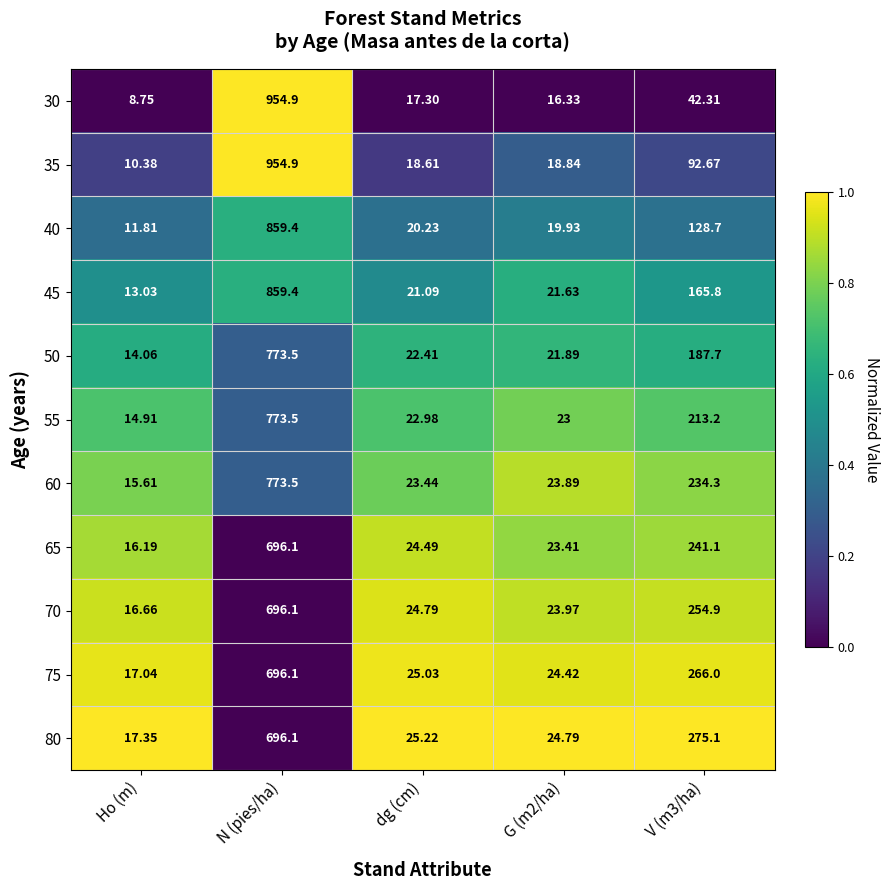

Rank the series at dg (cm) from lowest to highest value.

30, 35, 40, 45, 50, 55, 60, 65, 70, 75, 80